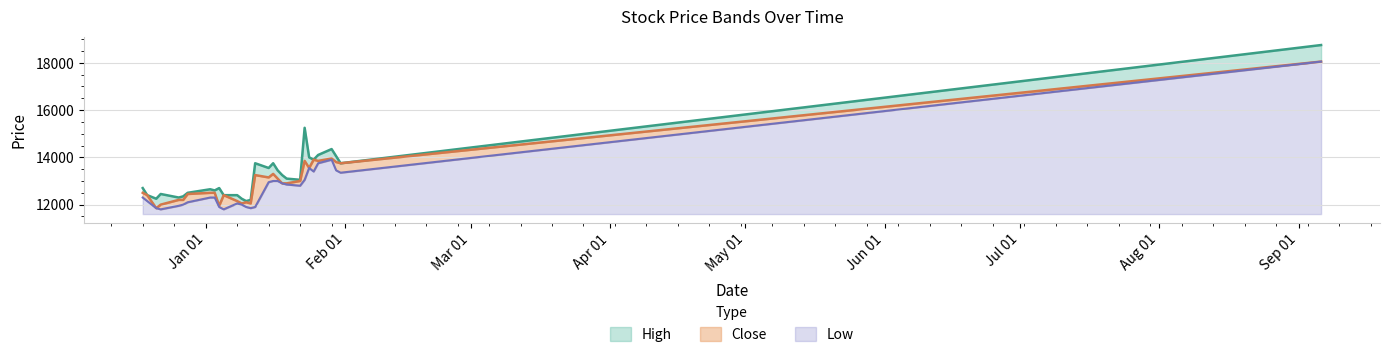

What is the minimum value for Low?

200